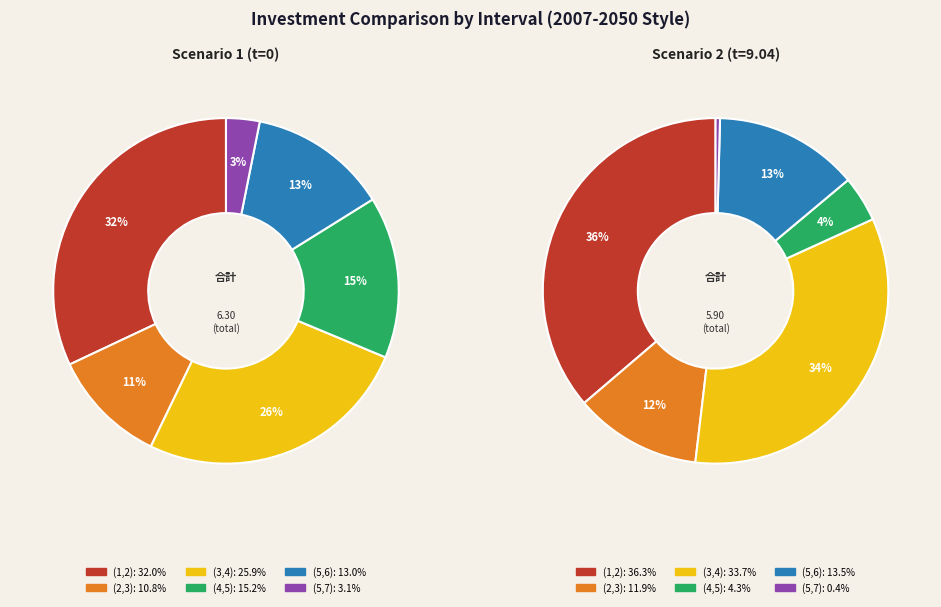

Count the number of slices in the pie.

6